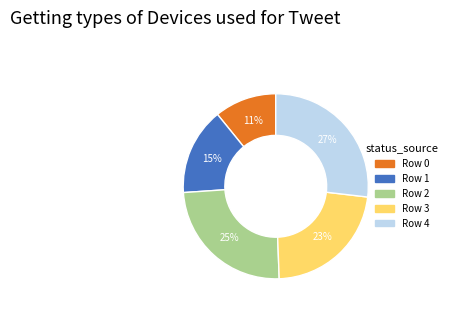

Does Row 3 account for over 50% of the chart?

No